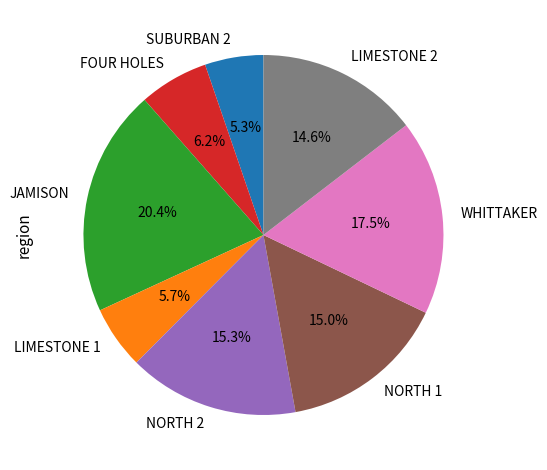

How many segments does this pie chart have?

8